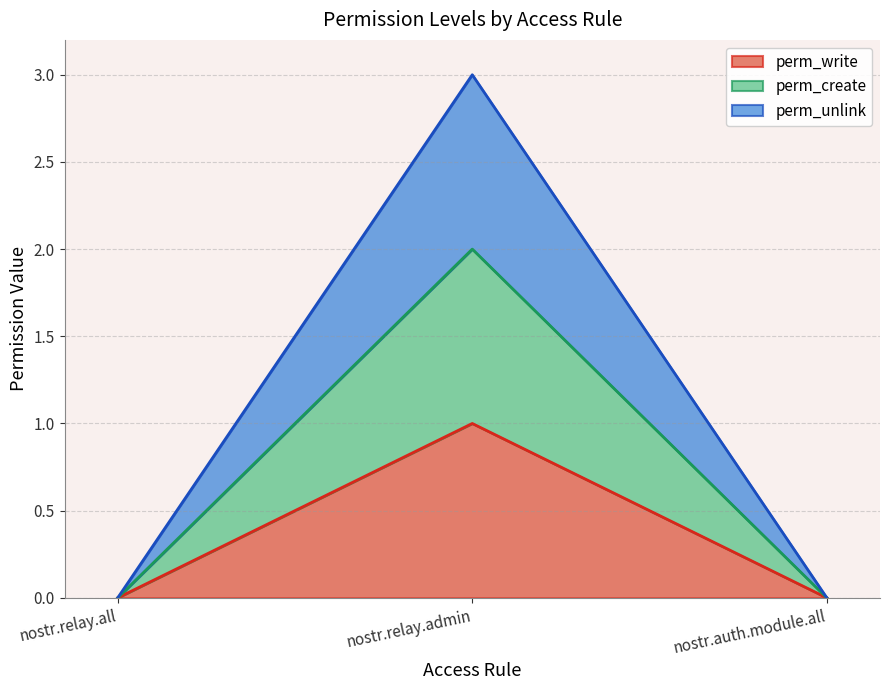

Reading left to right, what are all the values shown in this chart?

perm_write: 0	1	0
perm_create: 0	2	0
perm_unlink: 0	3	0